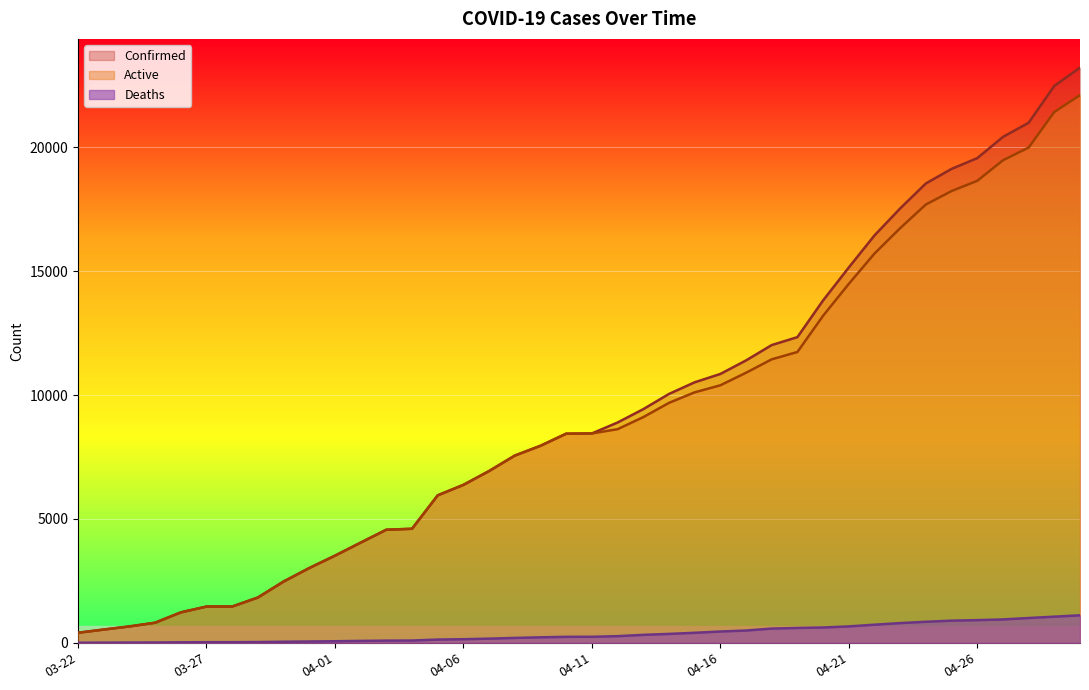

Count the number of data series in this chart.

3